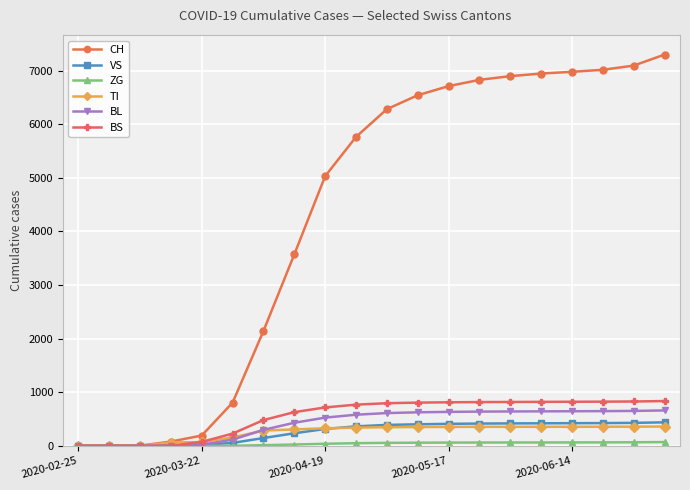

Which series has the widest spread of values?

CH